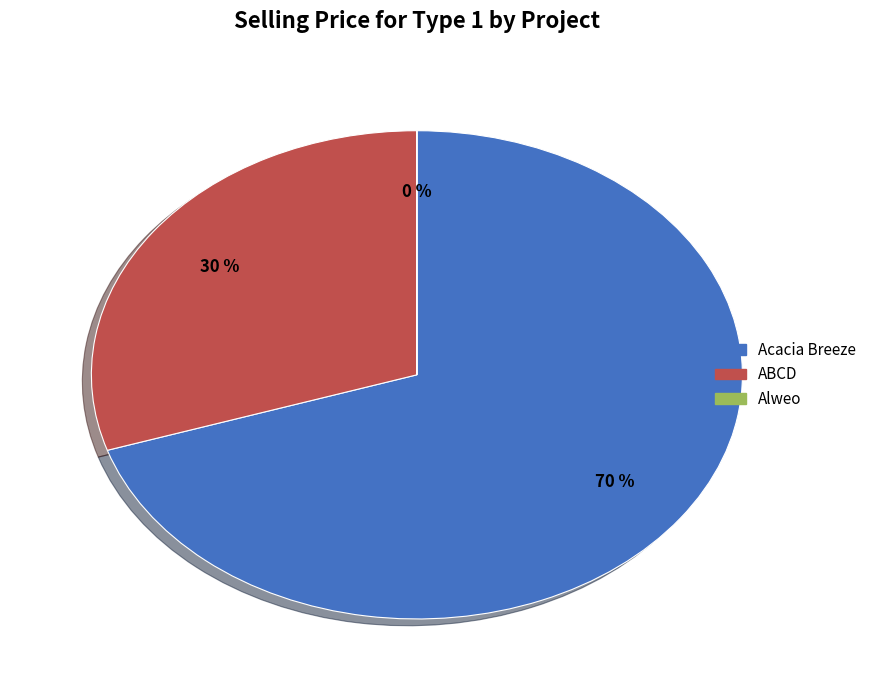

Does Acacia Breeze represent more than half of the total?

Yes